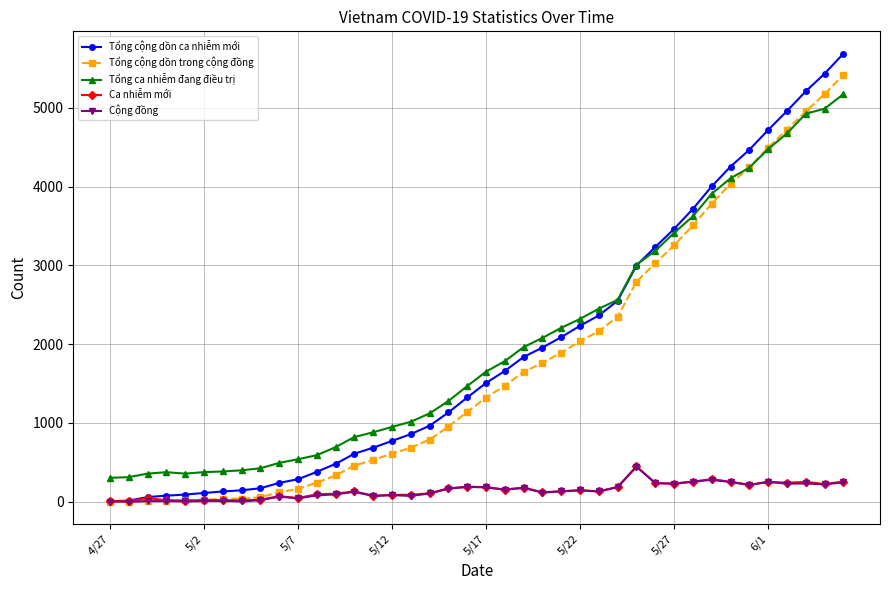

Count the number of data series in this chart.

5